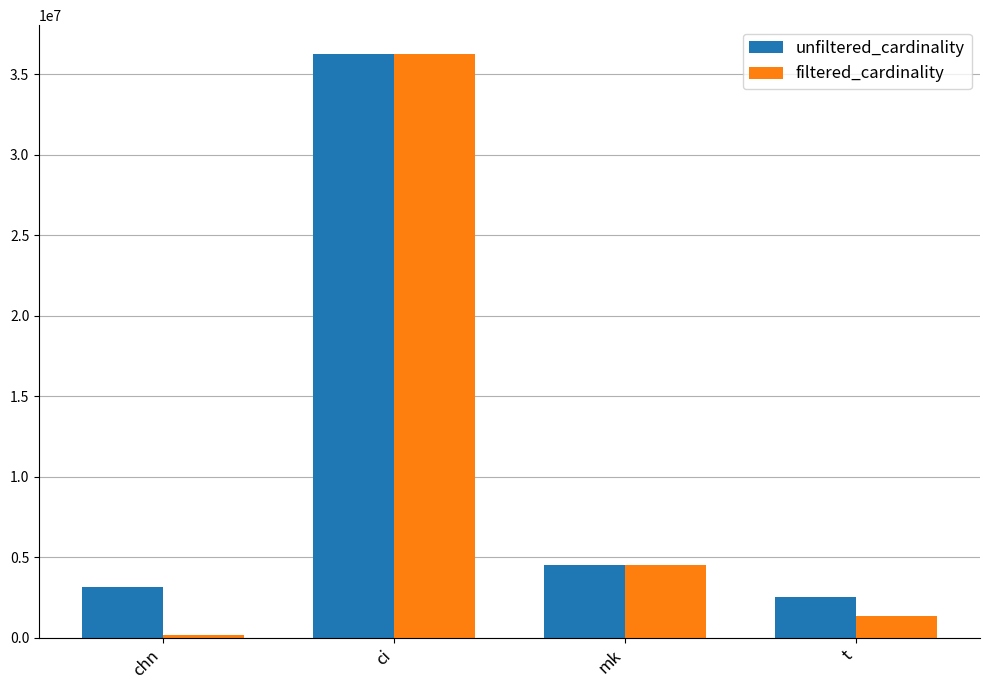

Which series has the largest total across all categories?

unfiltered_cardinality